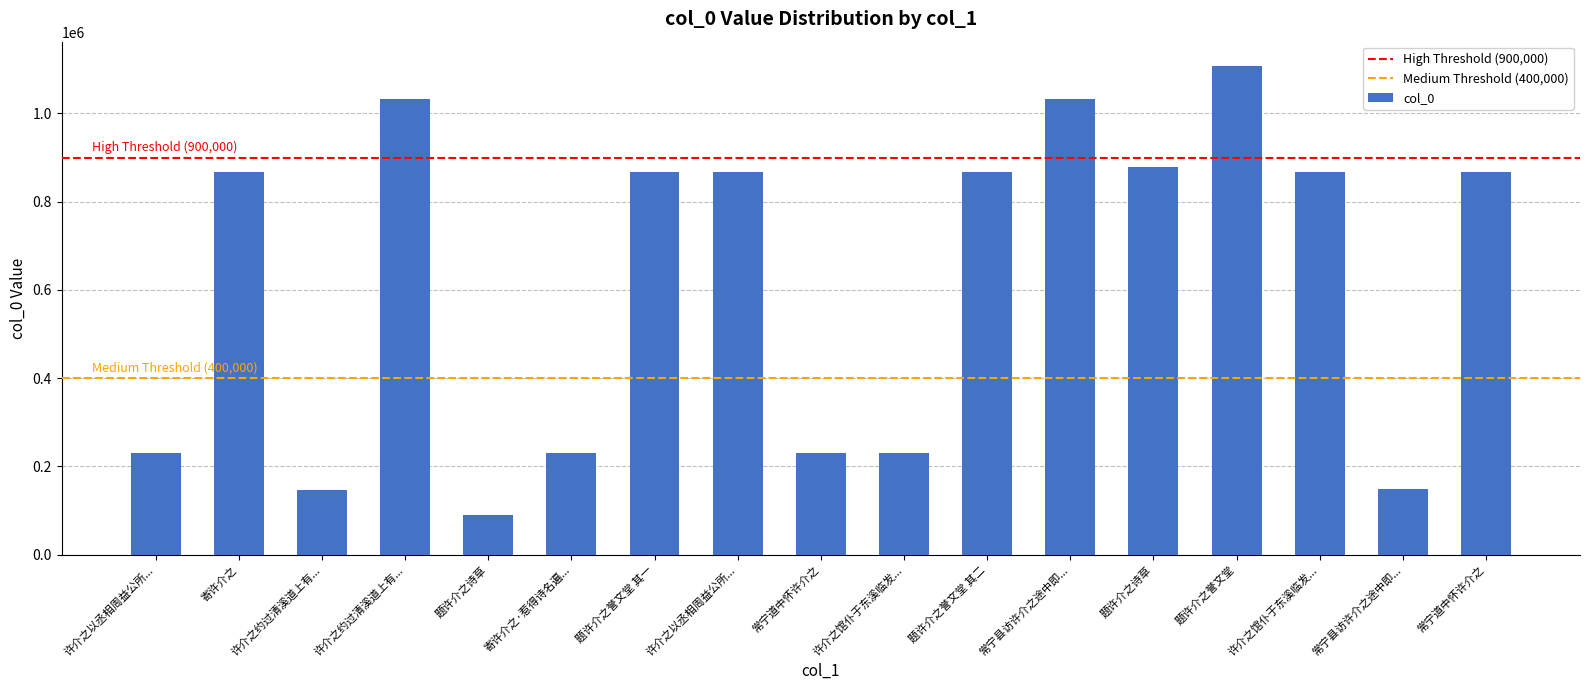

The value at 题许介之誉文堂 is 1107246. True or false?

True